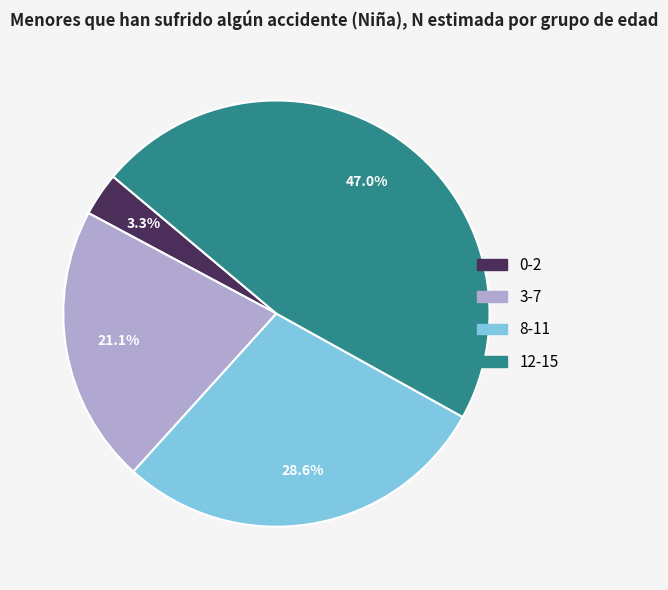

To the nearest percent, what percentage of the pie is 3-7?

21%